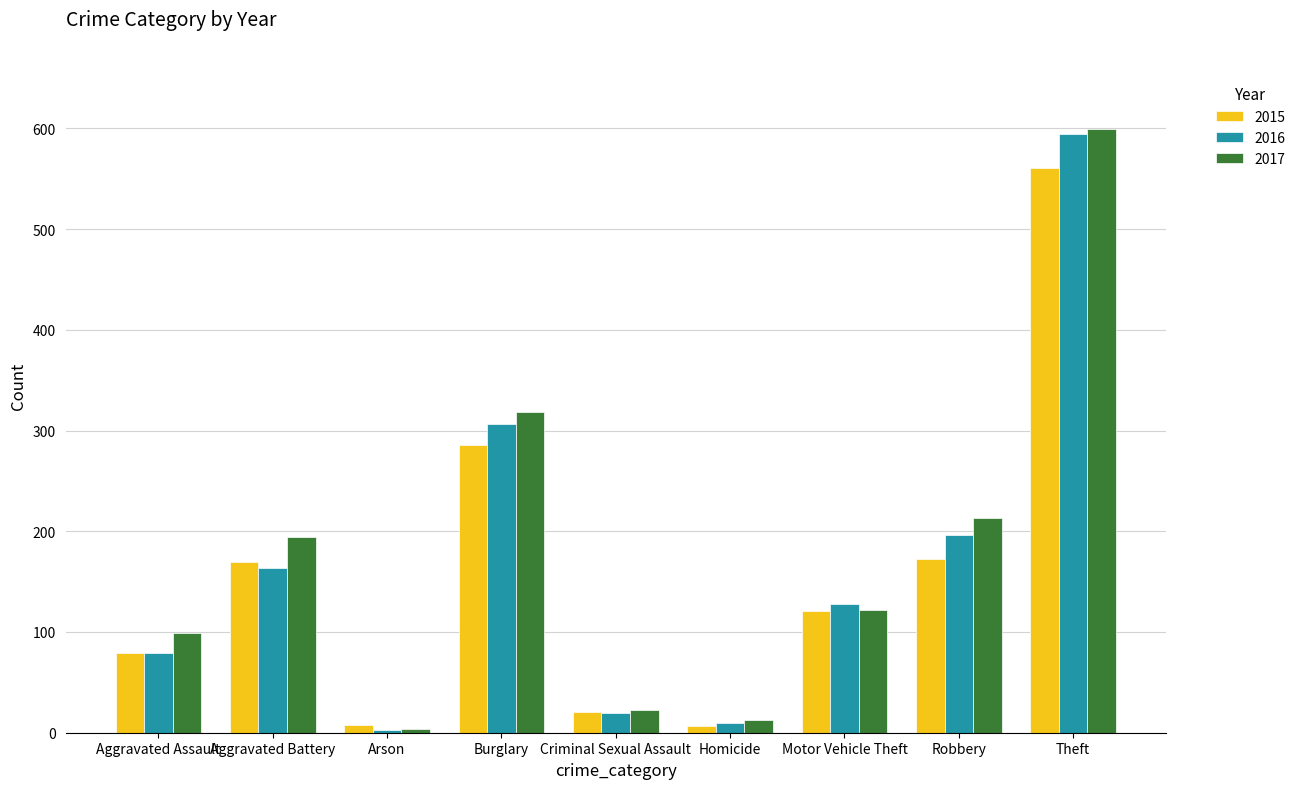

Read the 2017 value at Robbery, to the nearest 100.

200